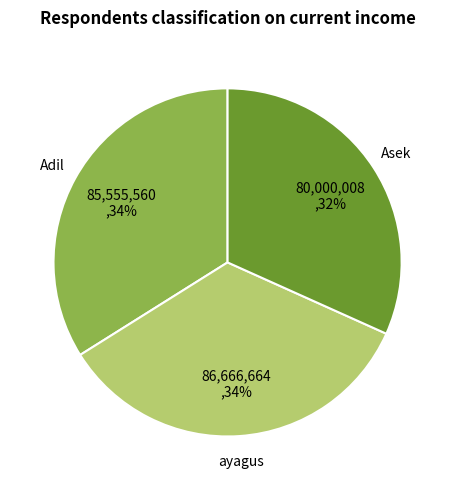

What is the smallest slice in the pie chart?

Asek